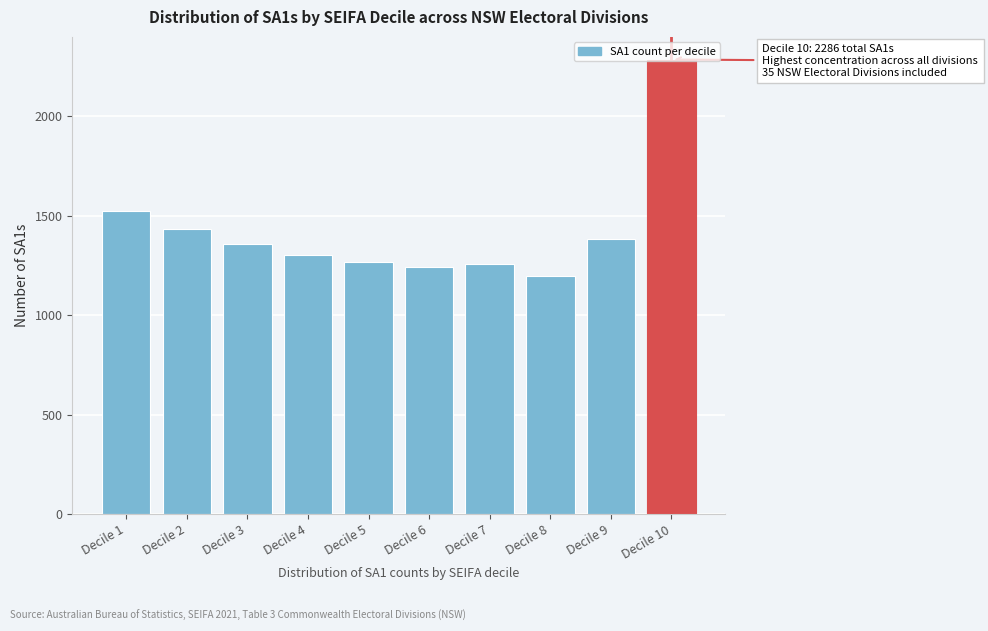

At which label is the value closest to 1740?

Decile 1